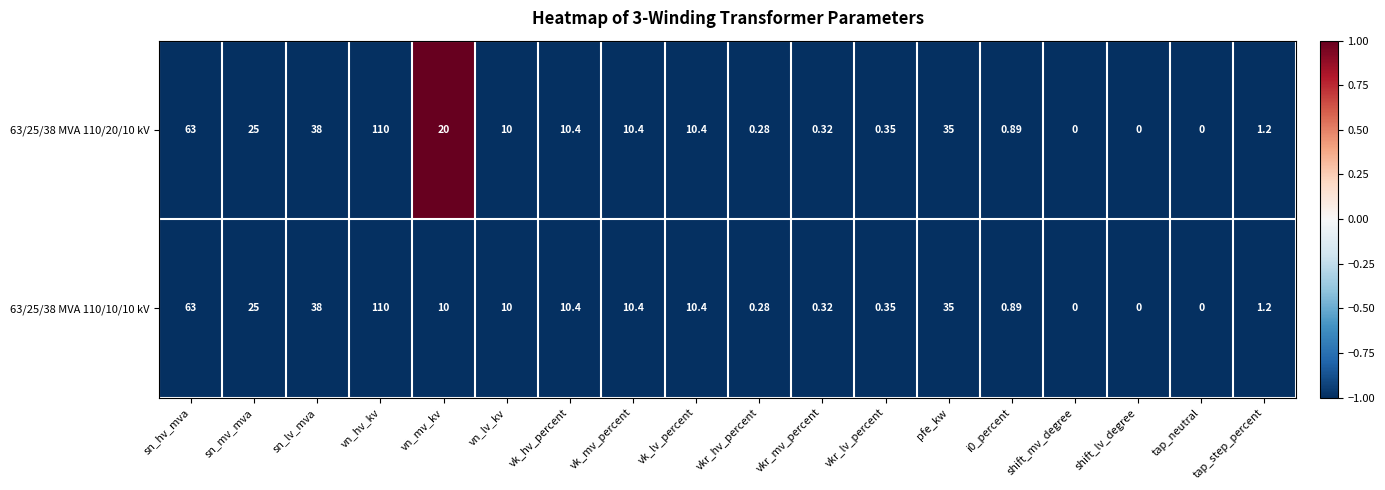

At which label is 63/25/38 MVA 110/20/10 kV closest to 55?

sn_hv_mva